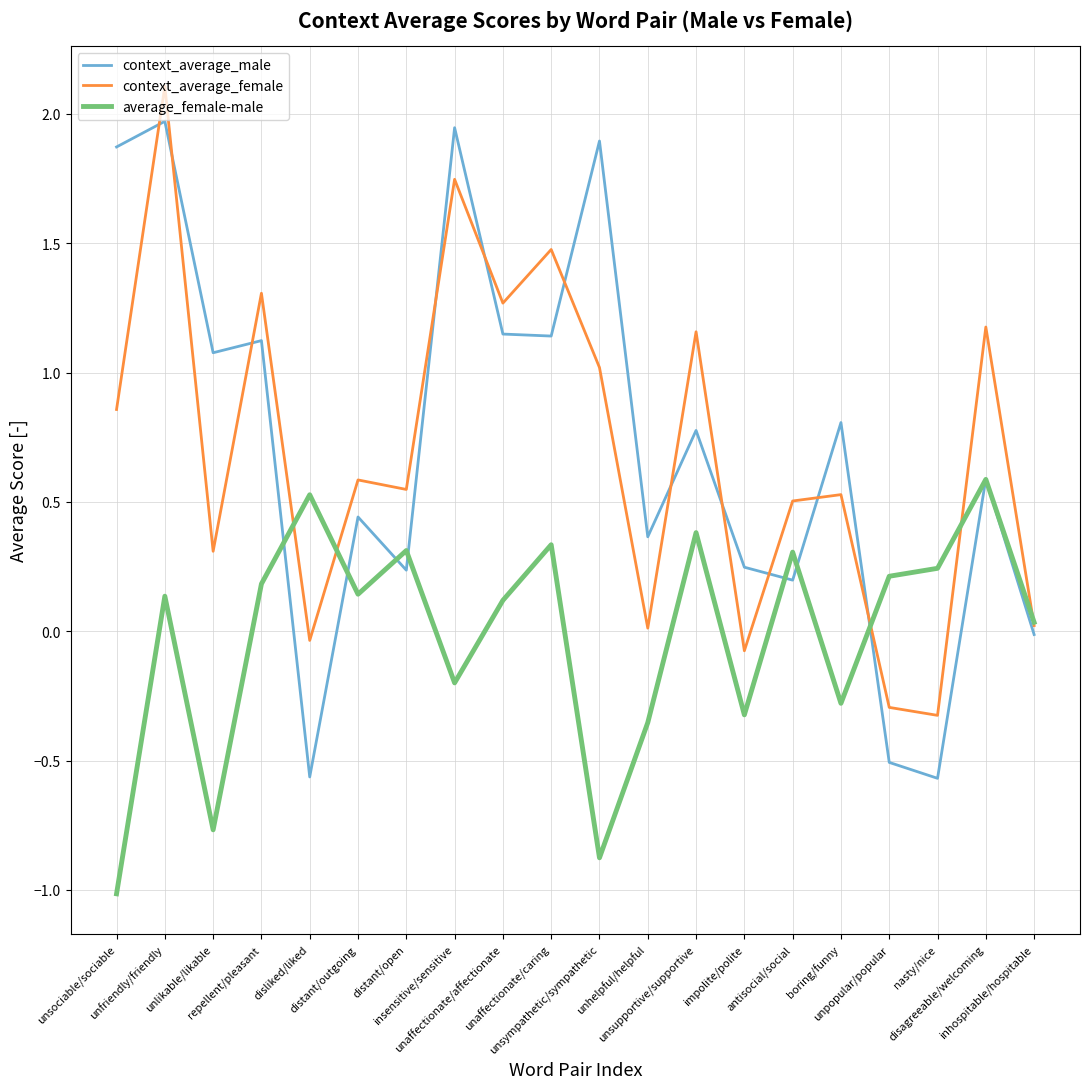

Is the value of context_average_female at unaffectionate/affectionate greater than the value of context_average_male at disagreeable/welcoming?

Yes